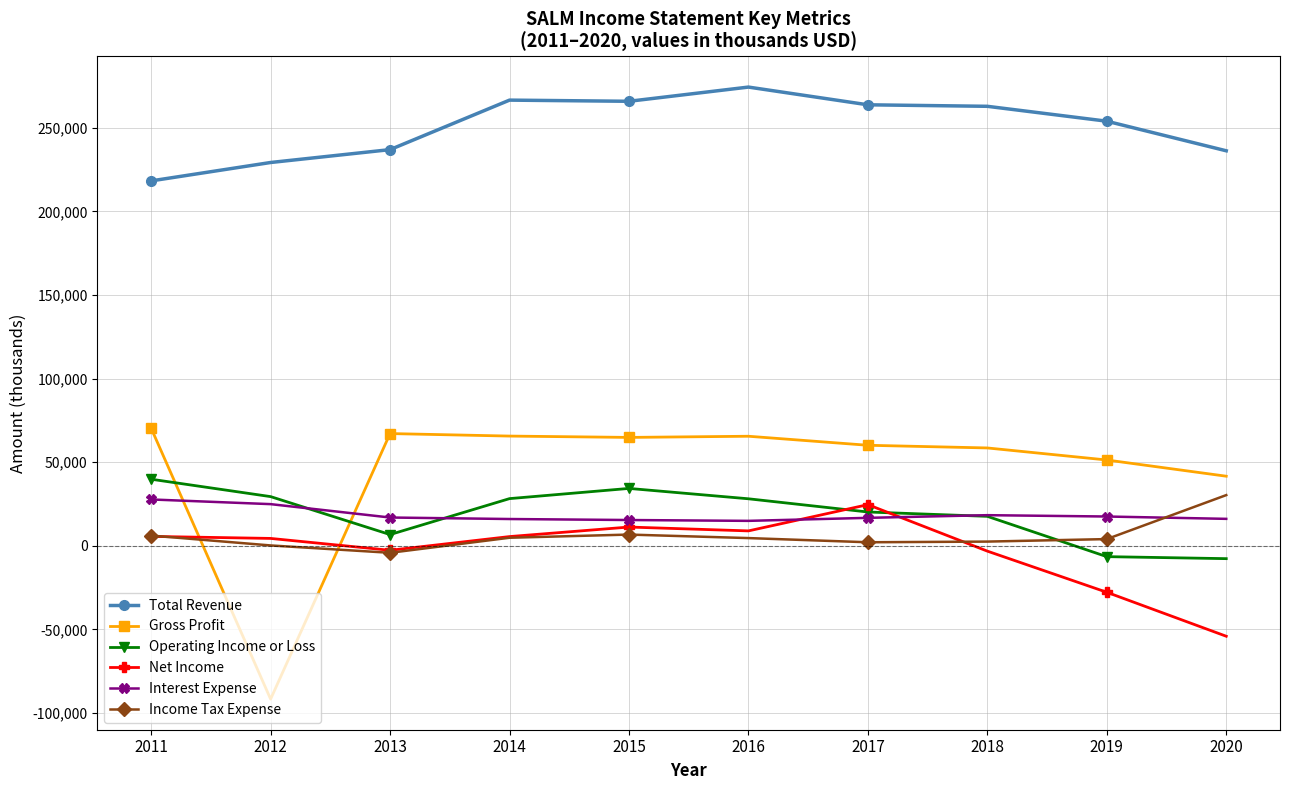

Count the number of data series in this chart.

6